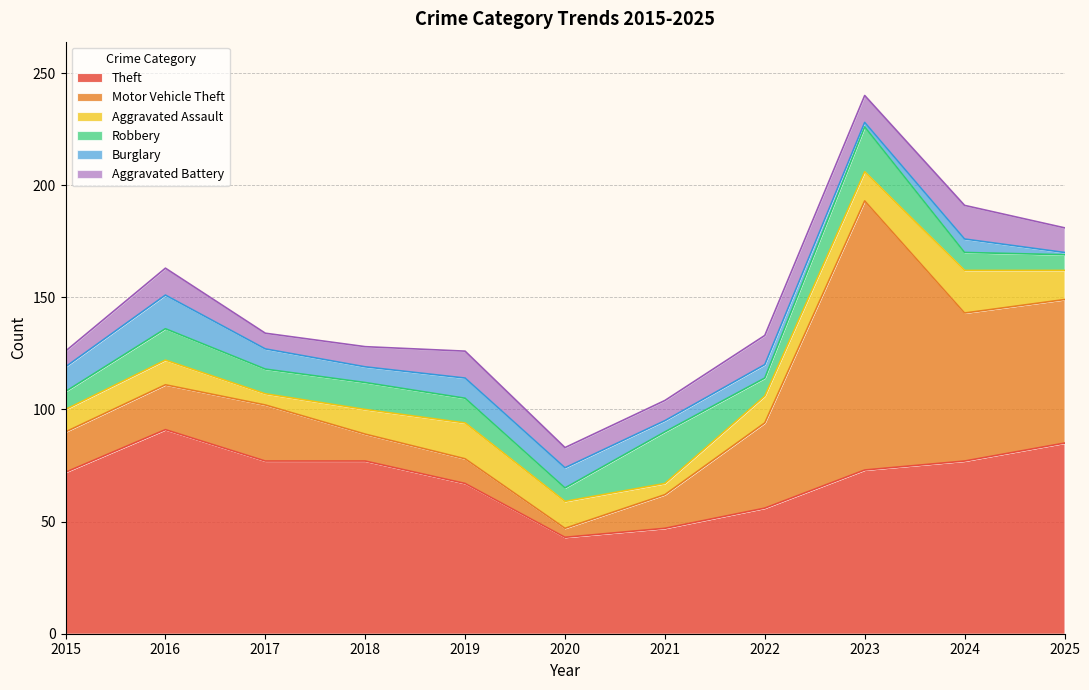

What is the highest value of the Aggravated Assault series?

19